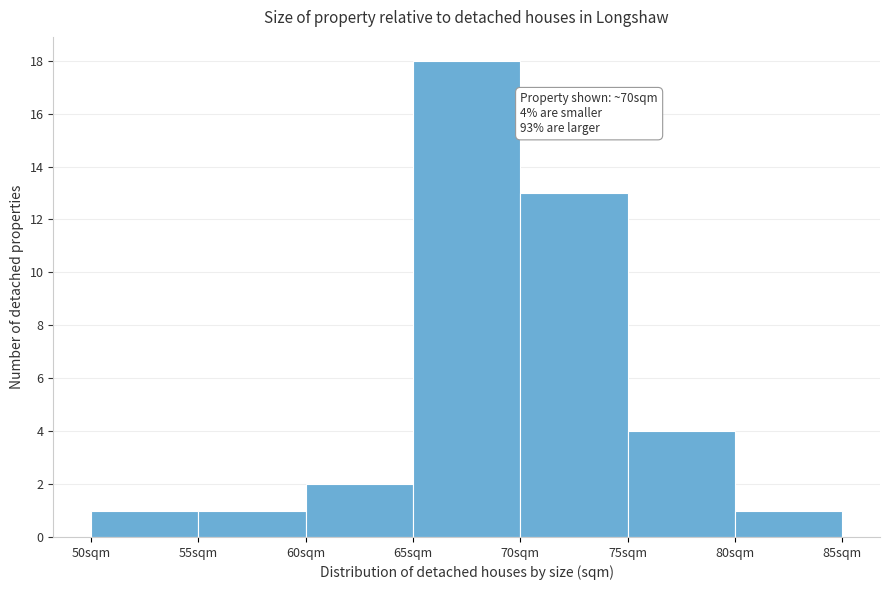

Over which range of the x-axis is the bar tallest?

65 to 70